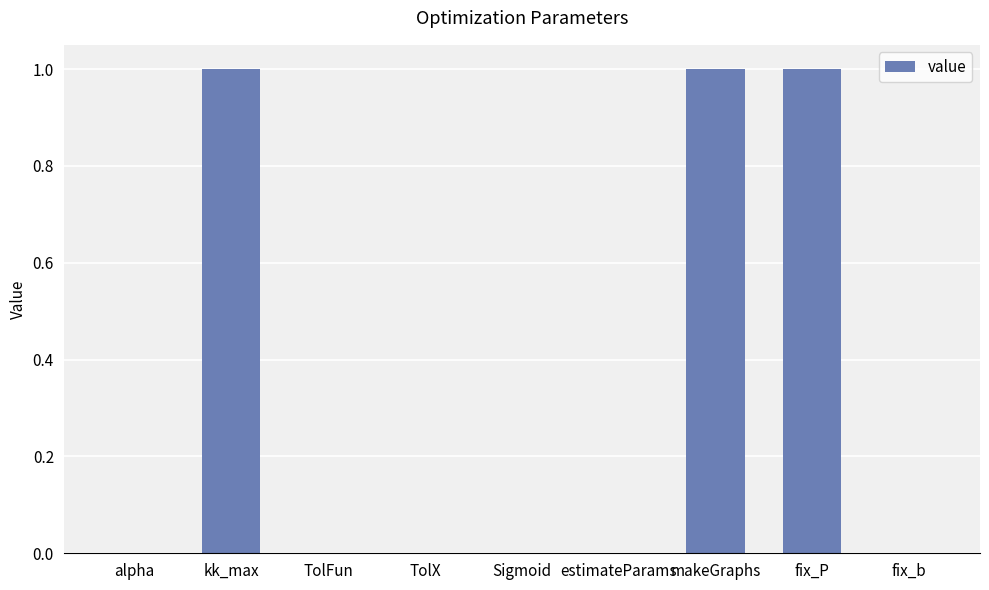

What is the change in value from estimateParams to makeGraphs?

+1.0